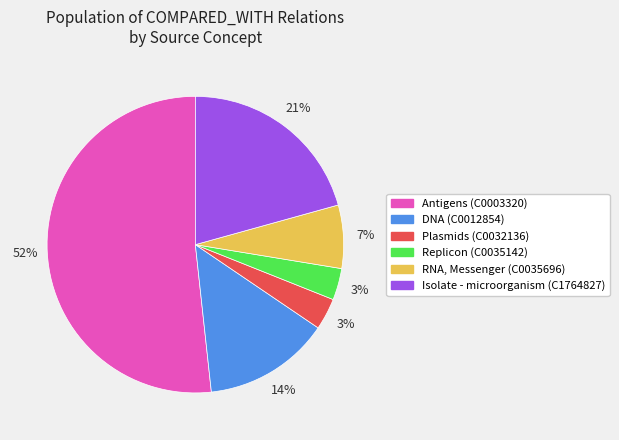

Do DNA (C0012854) and Replicon (C0035142) together represent more than half of the pie?

No